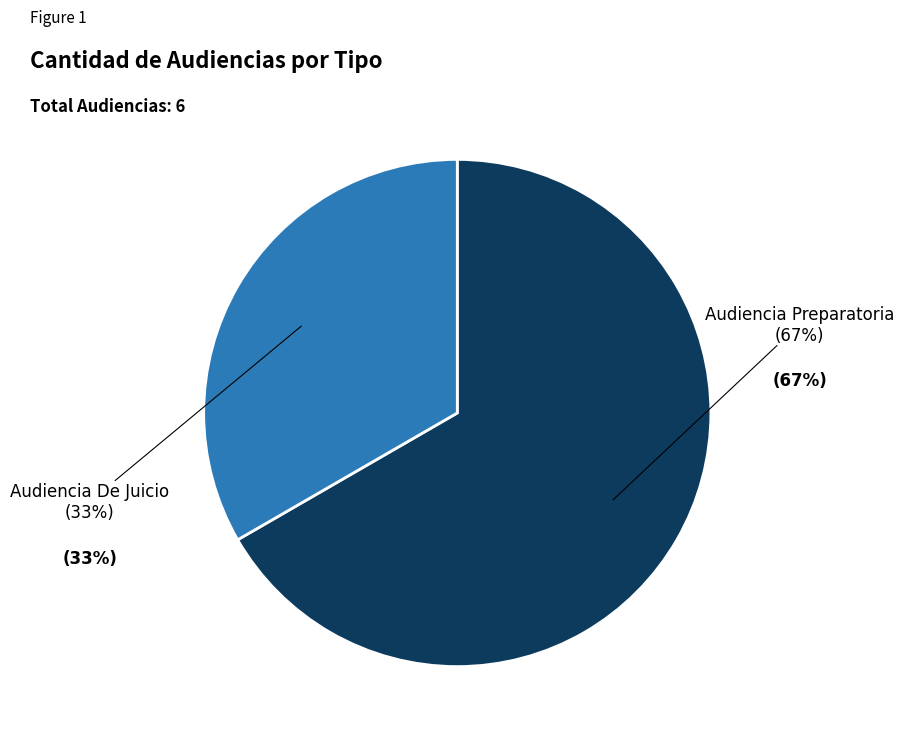

To the nearest percent, what percentage of the pie is Audiencia Preparatoria?

67%